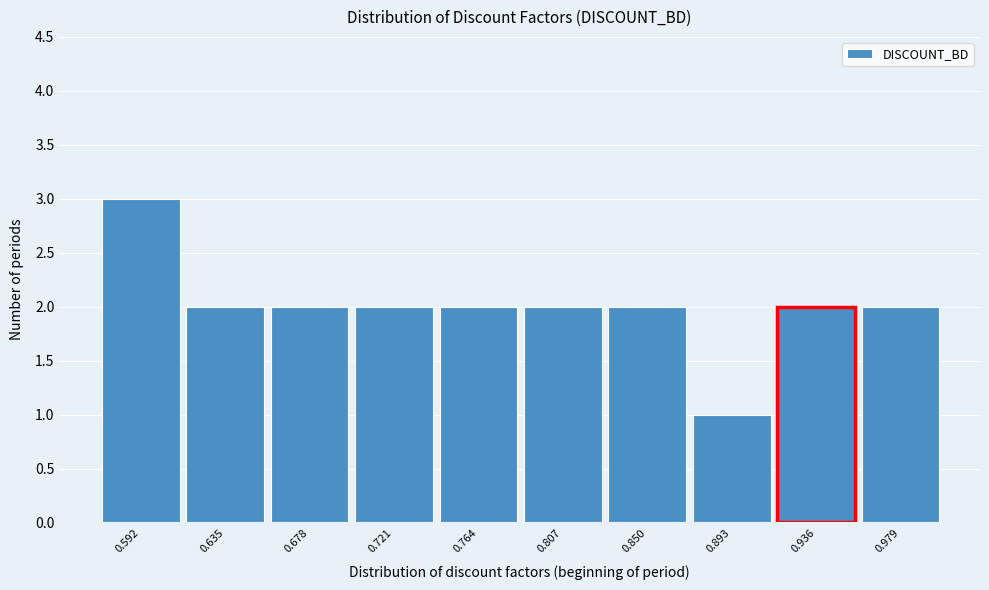

How tall is the bar that spans 0.960 to 1.000 on the x-axis? Neither the bar edges nor the heights are printed on the chart, so give them approximately, as read against the axes.

2